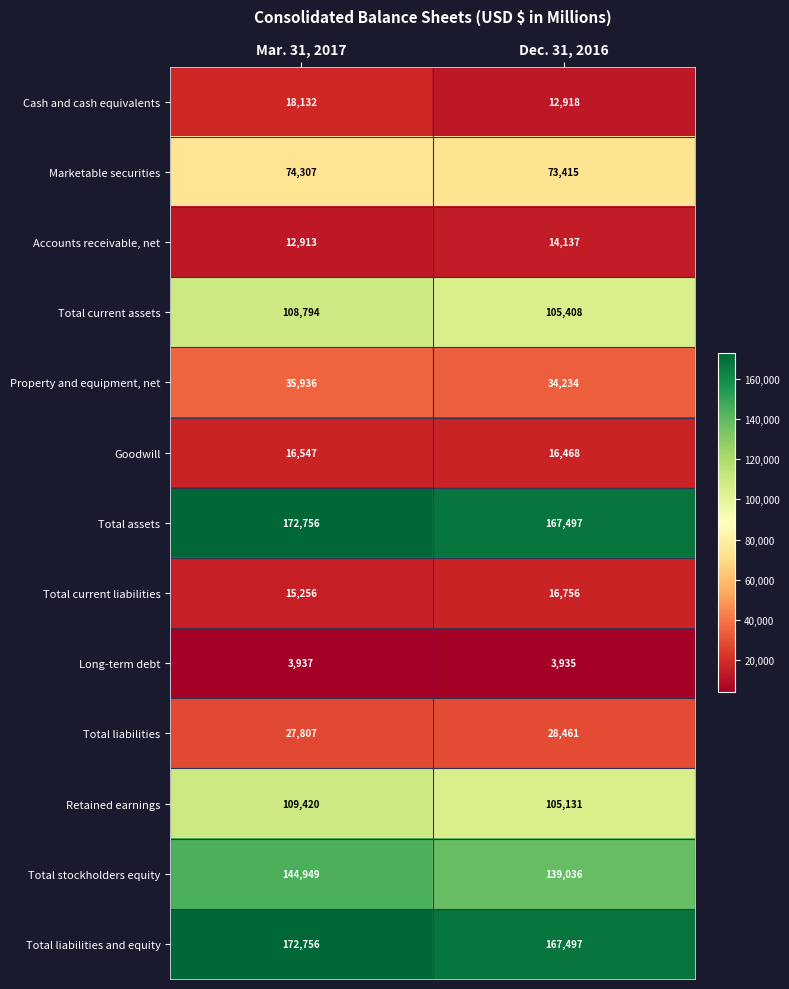

Reading right to left, list all the values displayed in this chart.

Cash and cash equivalents: 12918	18132
Marketable securities: 73415	74307
Accounts receivable, net: 14137	12913
Total current assets: 105408	108794
Property and equipment, net: 34234	35936
Goodwill: 16468	16547
Total assets: 167497	172756
Total current liabilities: 16756	15256
Long-term debt: 3935	3937
Total liabilities: 28461	27807
Retained earnings: 105131	109420
Total stockholders equity: 139036	144949
Total liabilities and equity: 167497	172756